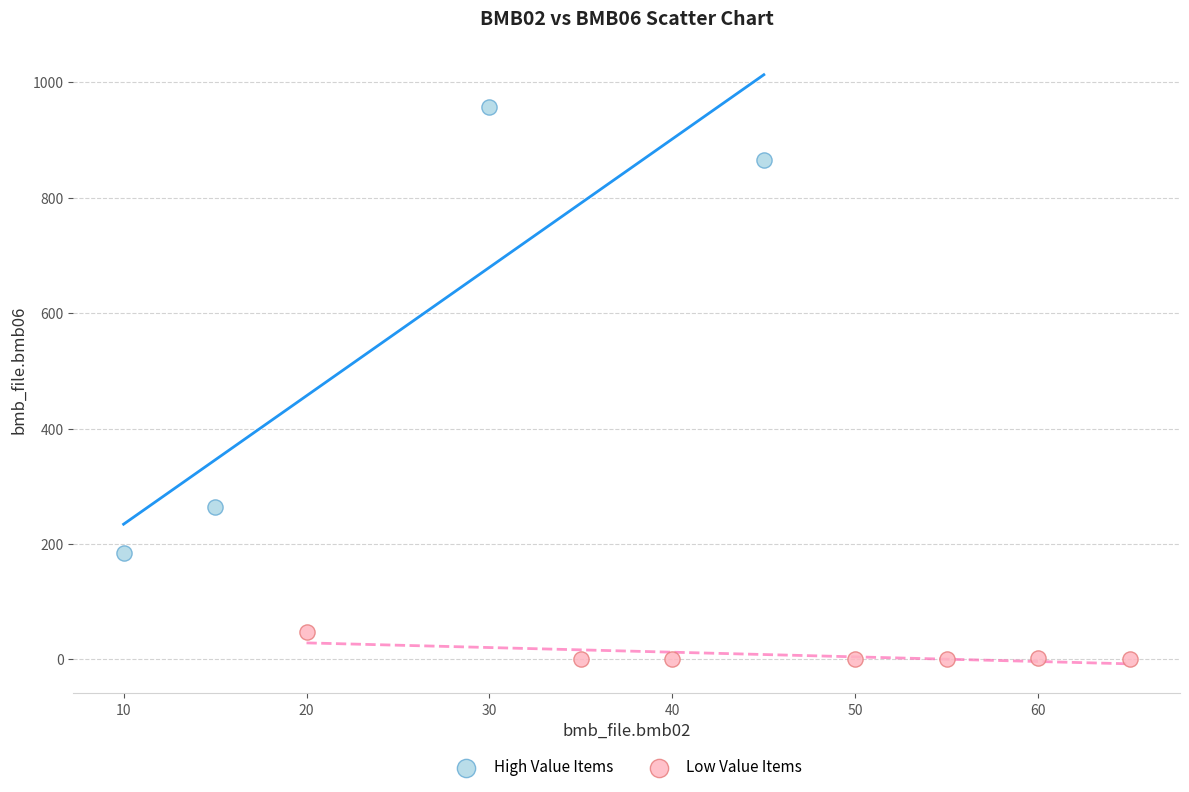

Which series has the widest spread of Y values?

High Value Items